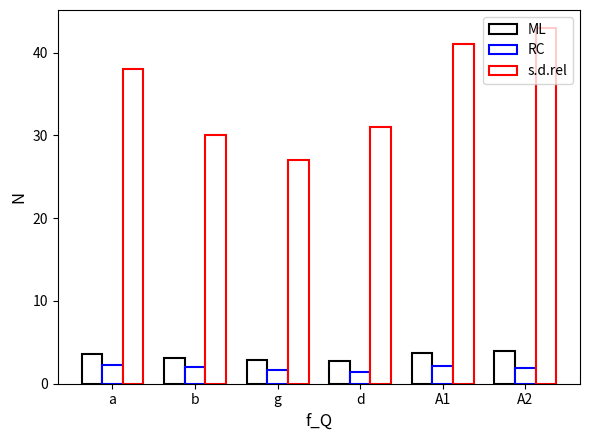

How many categories are shown in the chart?

6